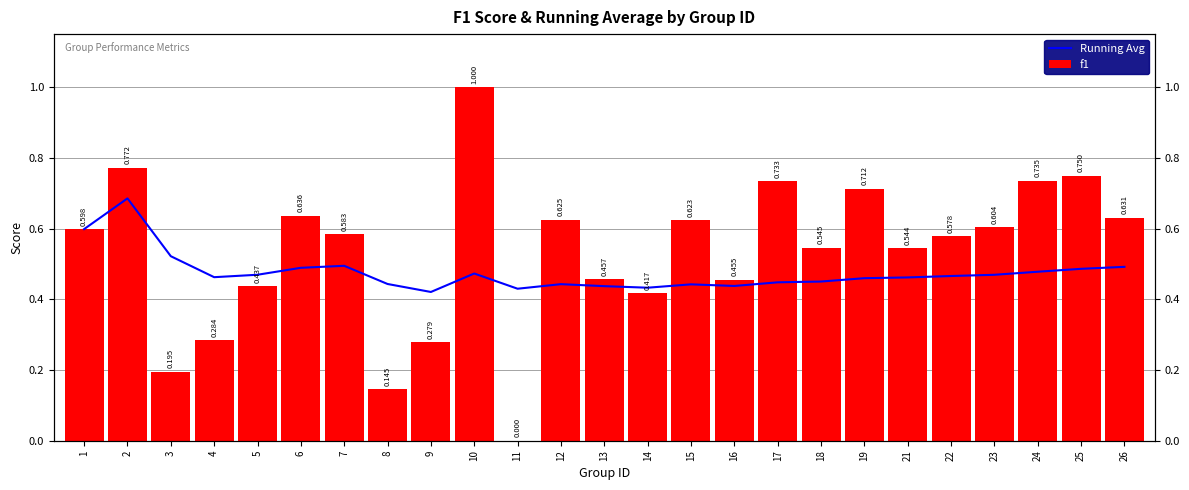

The f1 series shows 0.1 at 8. True or false?

False